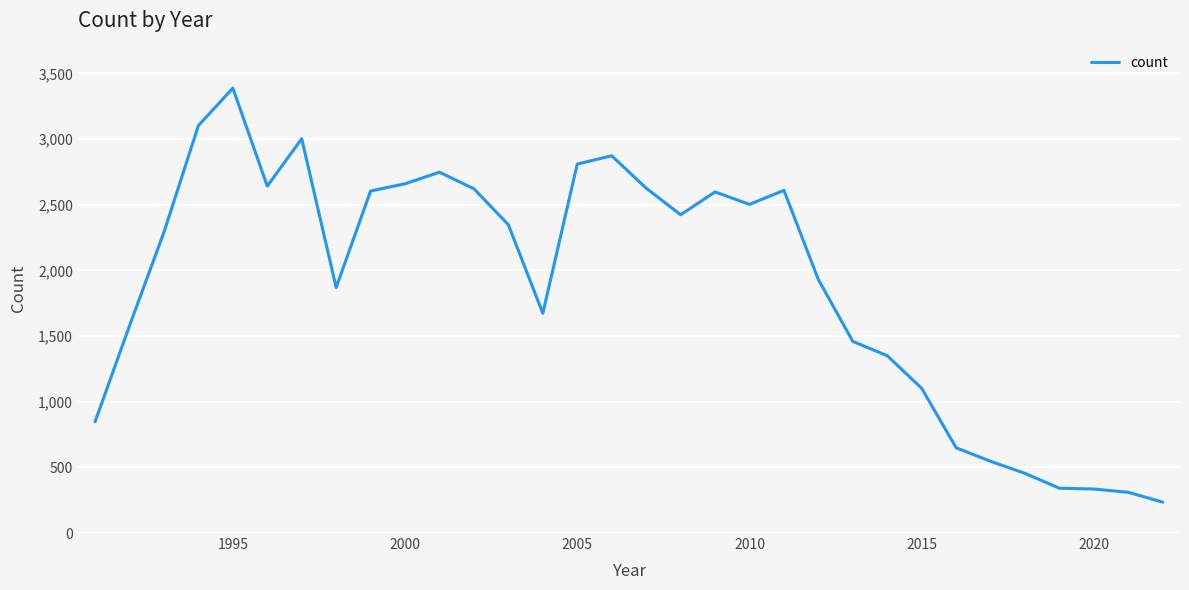

What is the average value?

1891